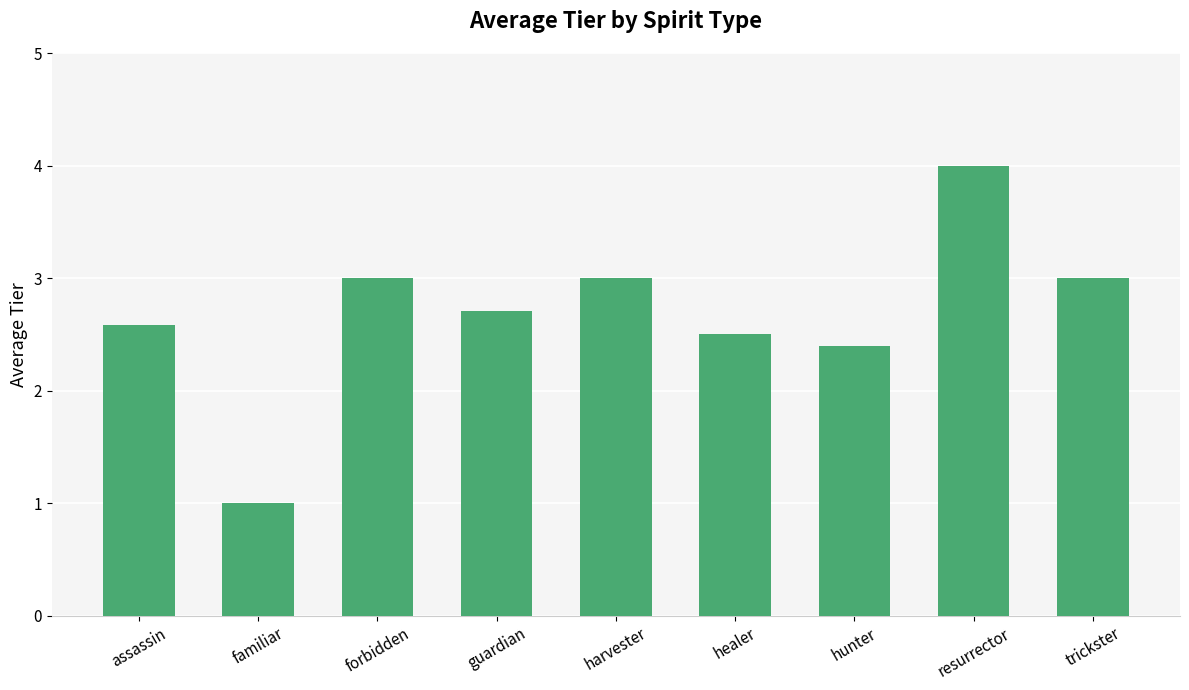

Where does the data first go above 2?

assassin